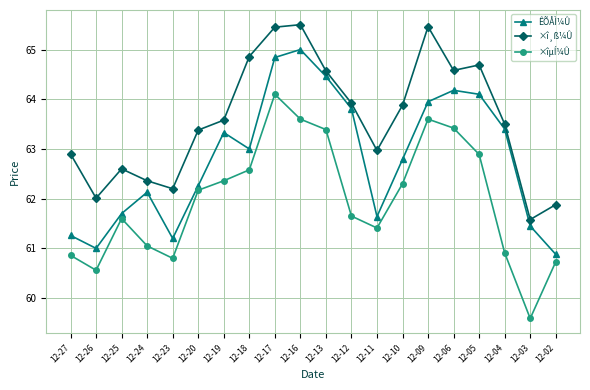

What is the minimum value for ÊÕÅÌ¼Û?

60.9